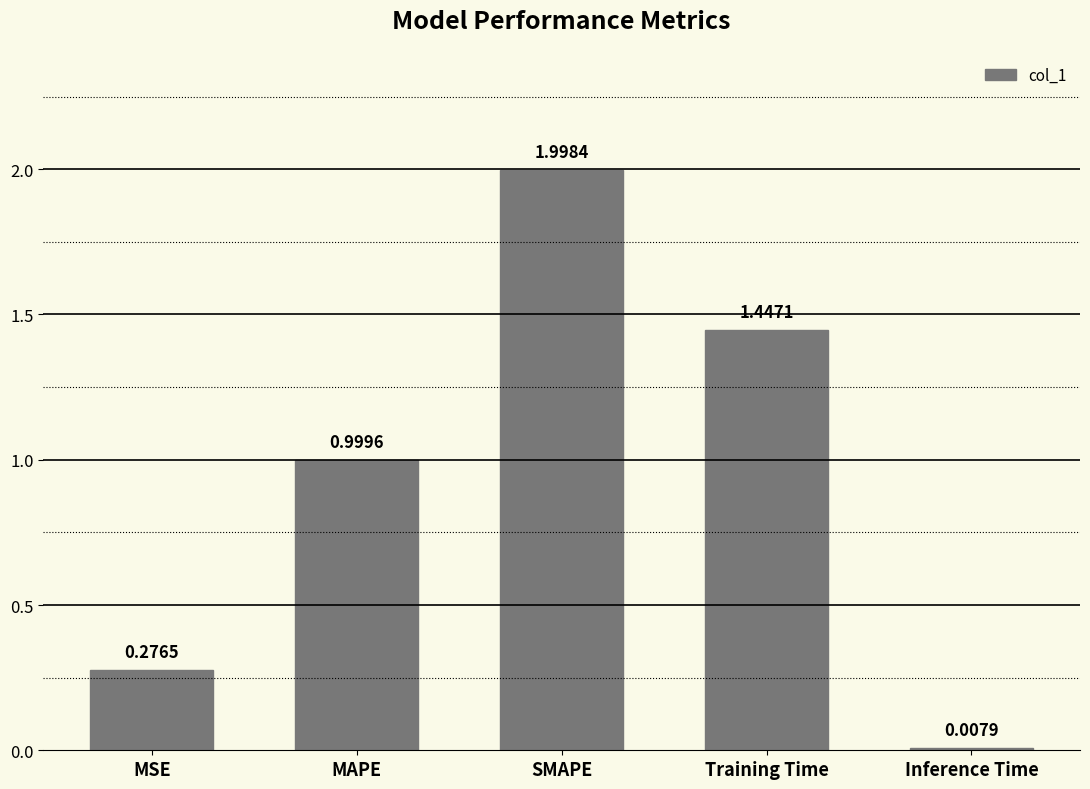

What is the difference between the values at MSE and MAPE?

0.7